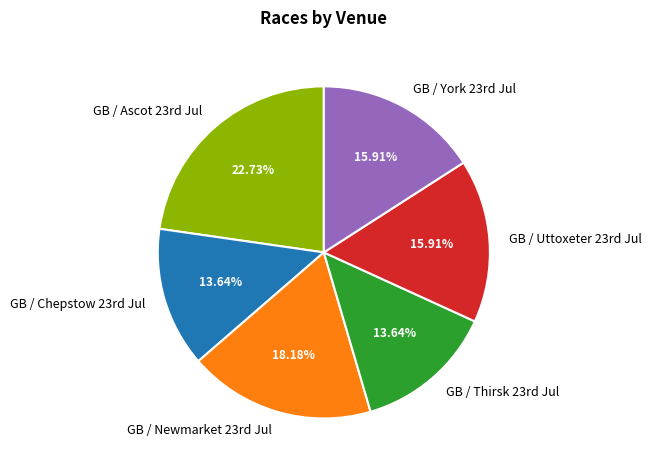

To the nearest percent, what is the difference between the largest and smallest slice percentages?

9%